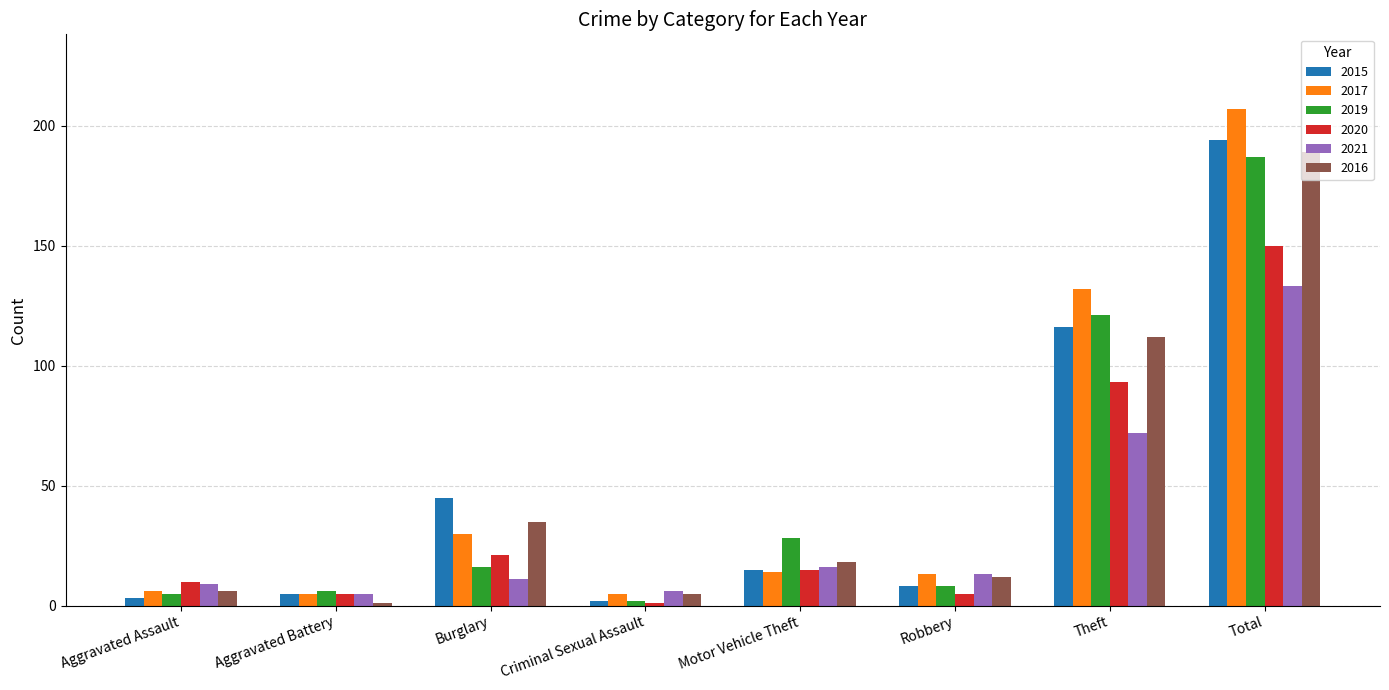

What is the label of the 6th bar from the left?

Robbery